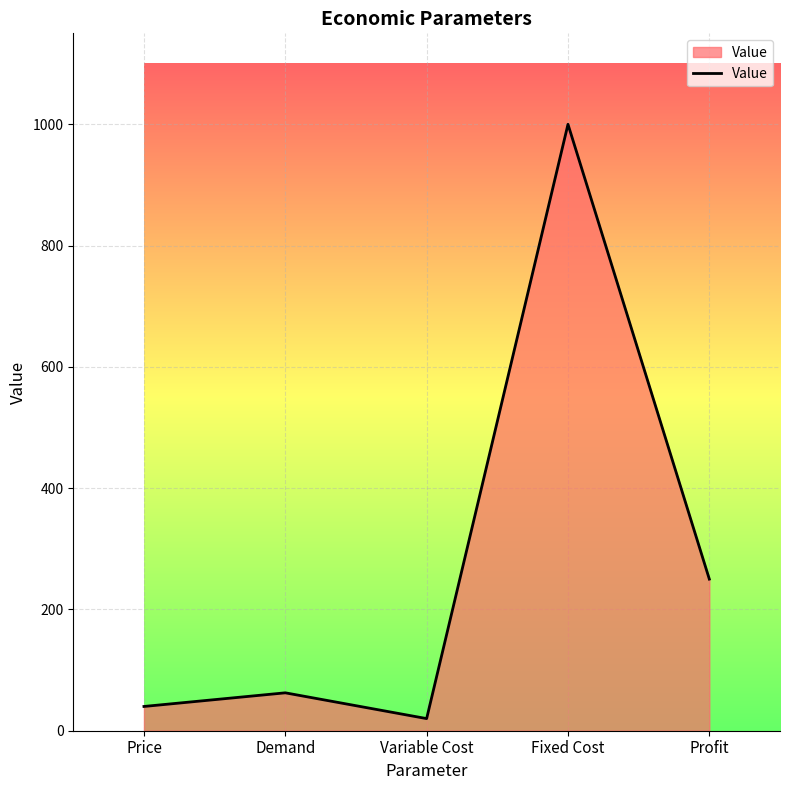

Reading right to left, extract all data points from this chart.

Profit=250.0	Fixed Cost=1000.0	Variable Cost=20.0	Demand=62.5	Price=40.0